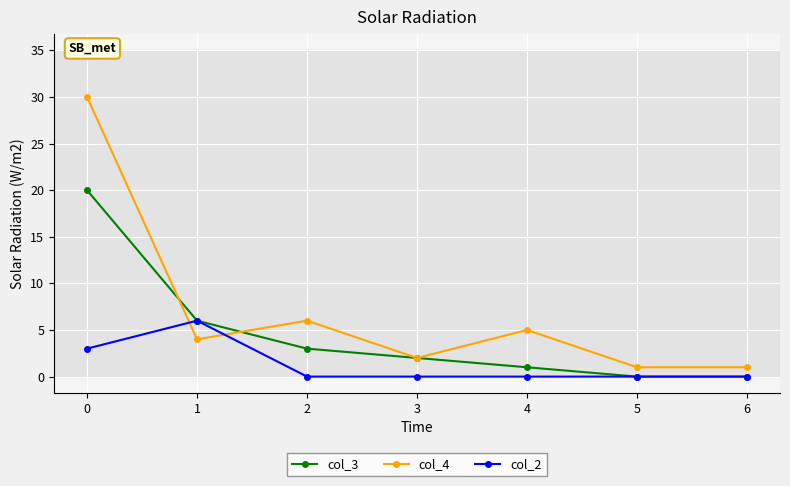

What is the spread (max minus min) of values at 5?

1